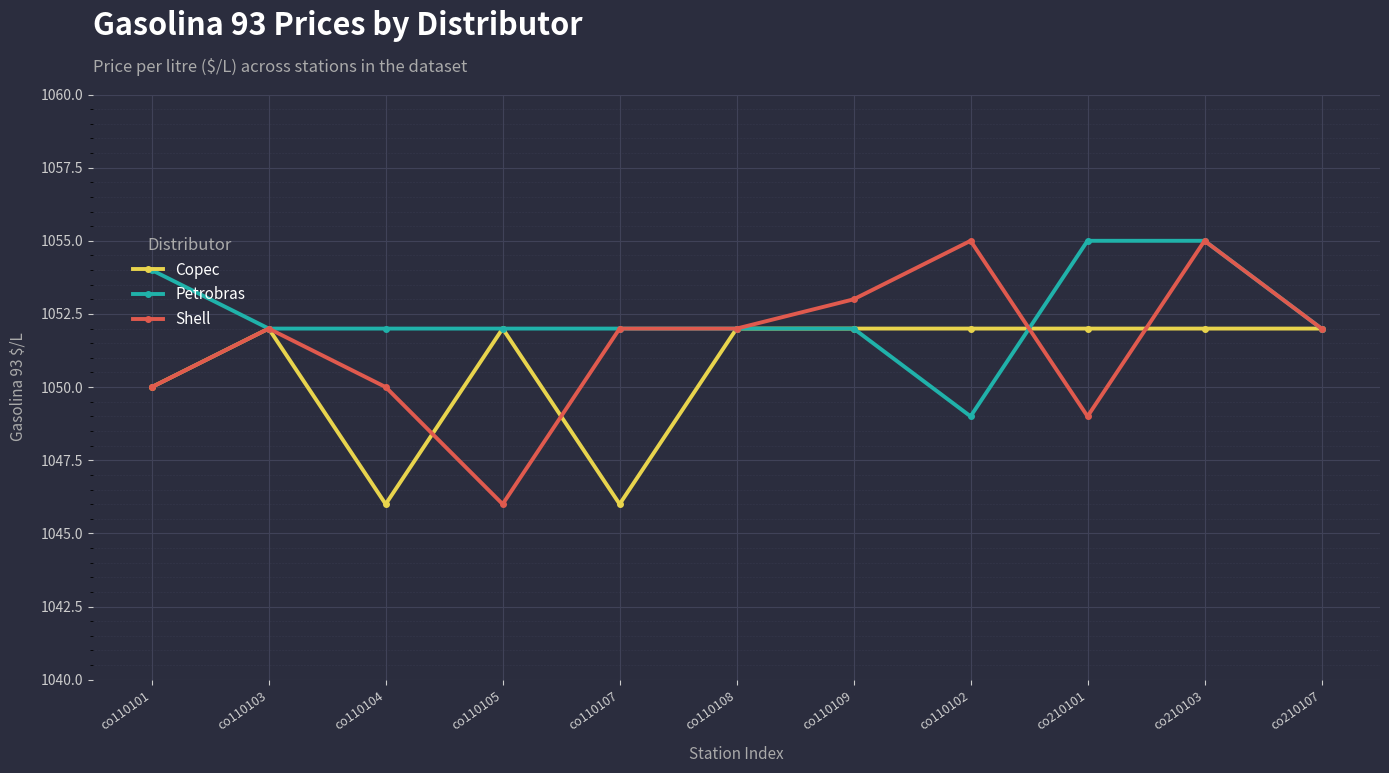

At co210101, list the series in order from smallest to largest.

Shell, Copec, Petrobras